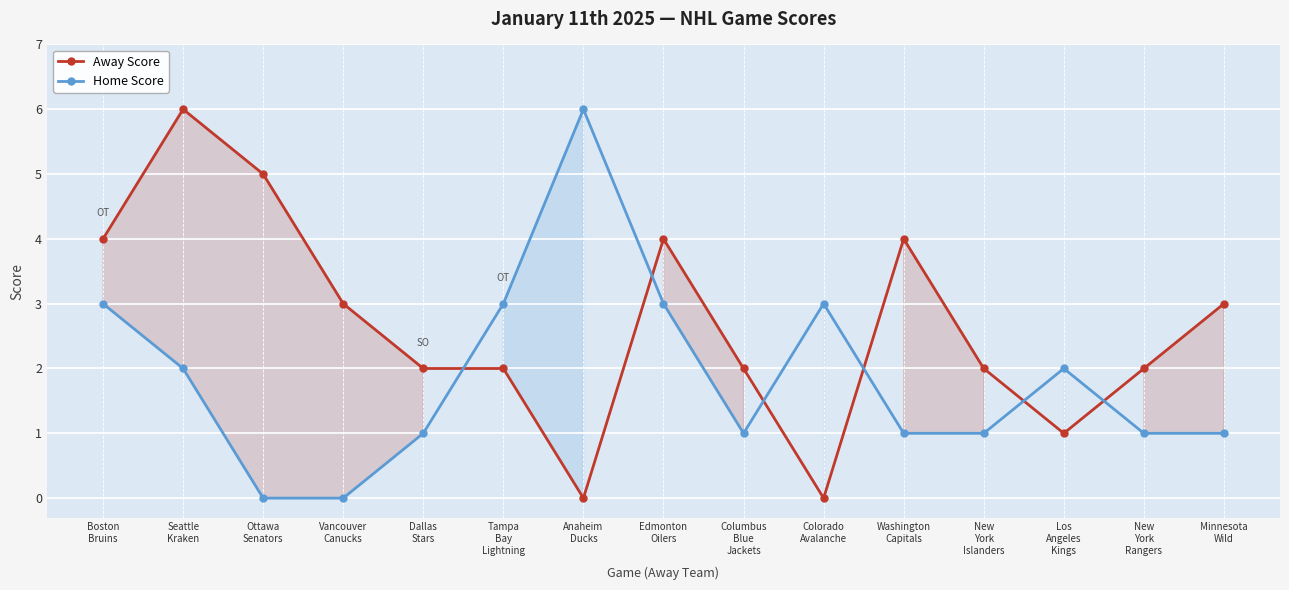

What is the maximum value for Away Score?

6